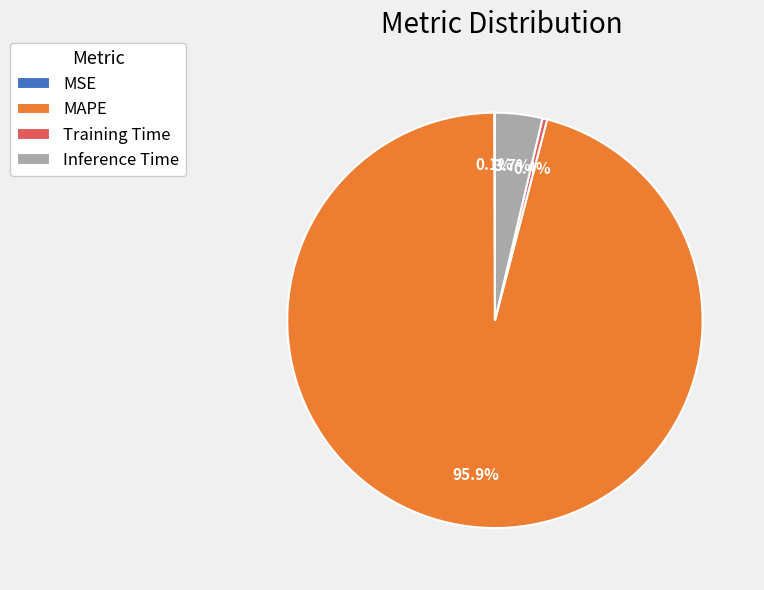

To the nearest percent, what is the combined percentage of Training Time and Inference Time?

4%